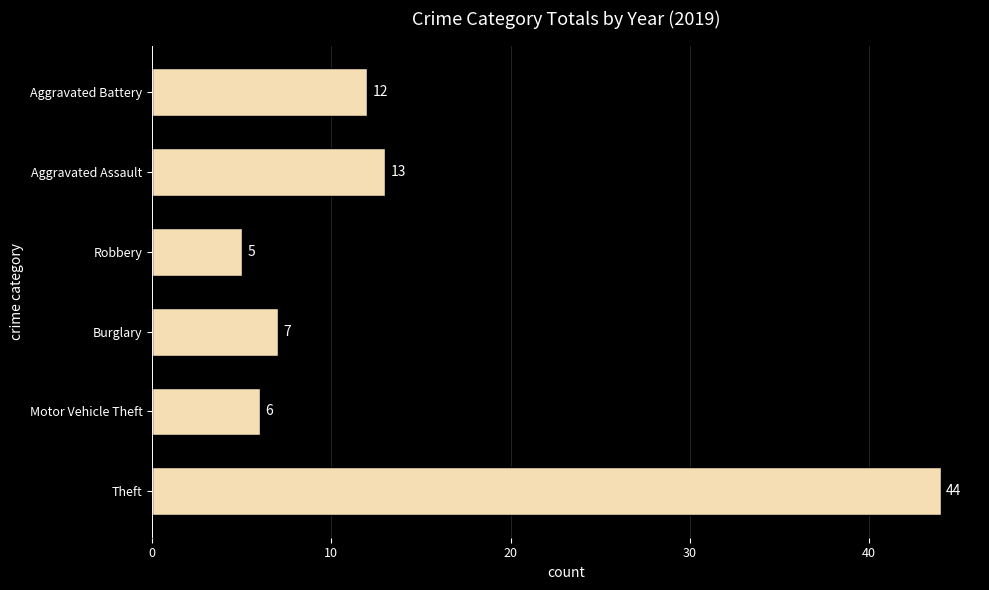

What is the maximum value shown in the chart?

44